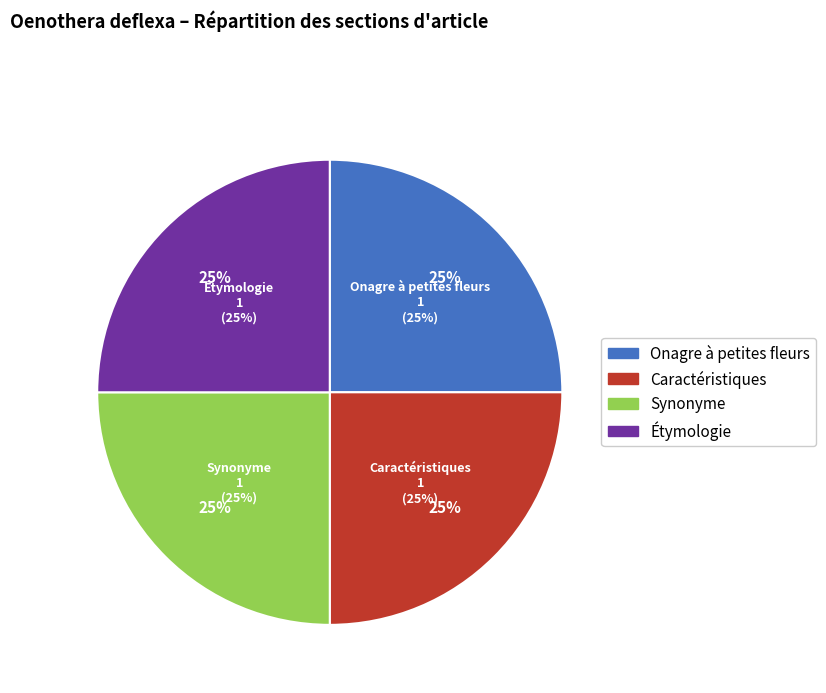

True or false: Étymologie accounts for 56% of the total.

False